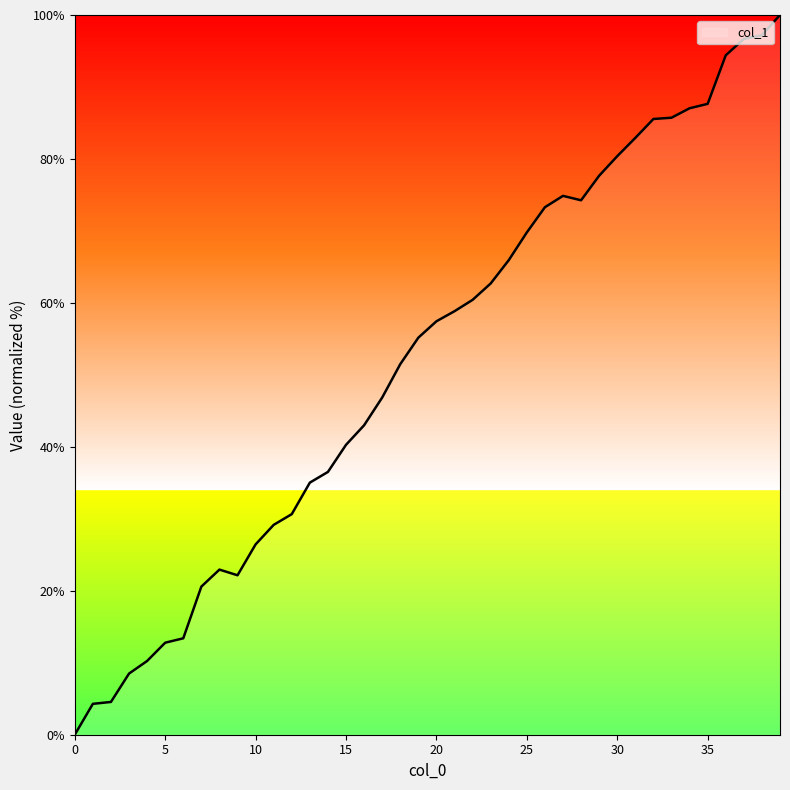

What is the maximum value shown in the chart?

100.0